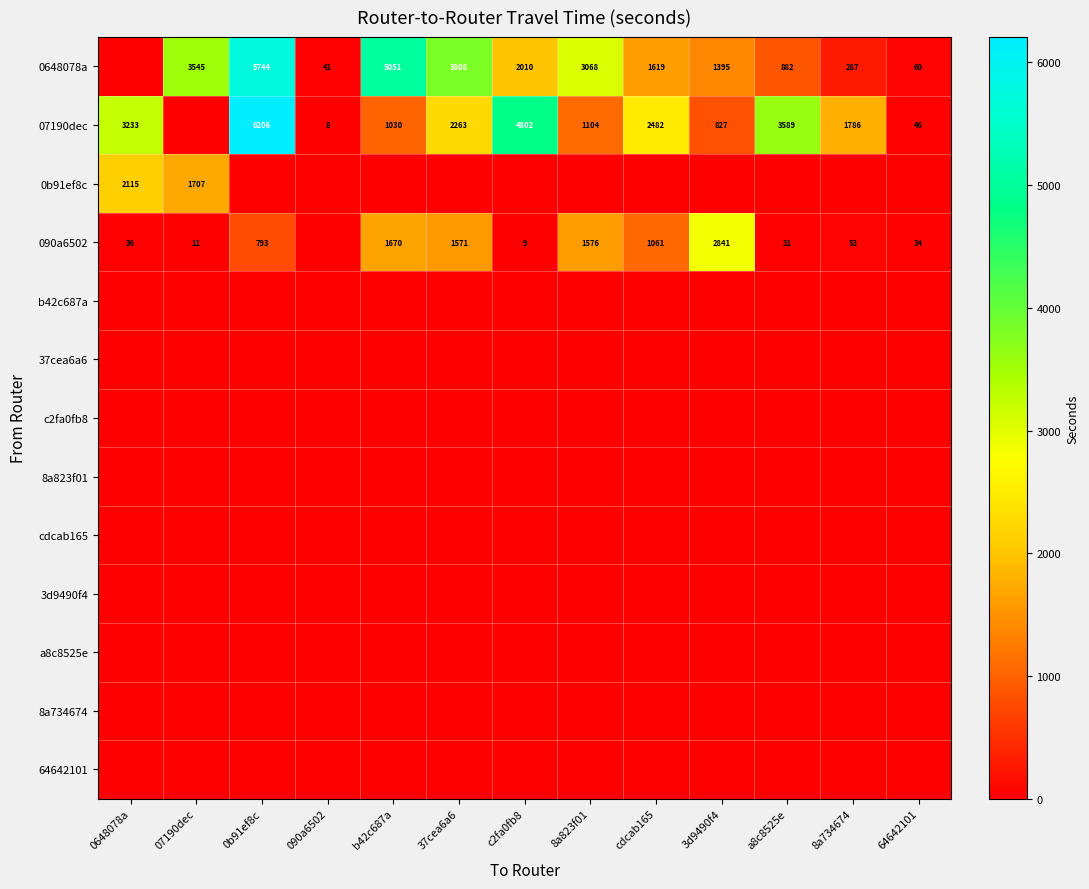

What is the difference between the 07190dec values at 37cea6a6 and 8a823f01?

1159